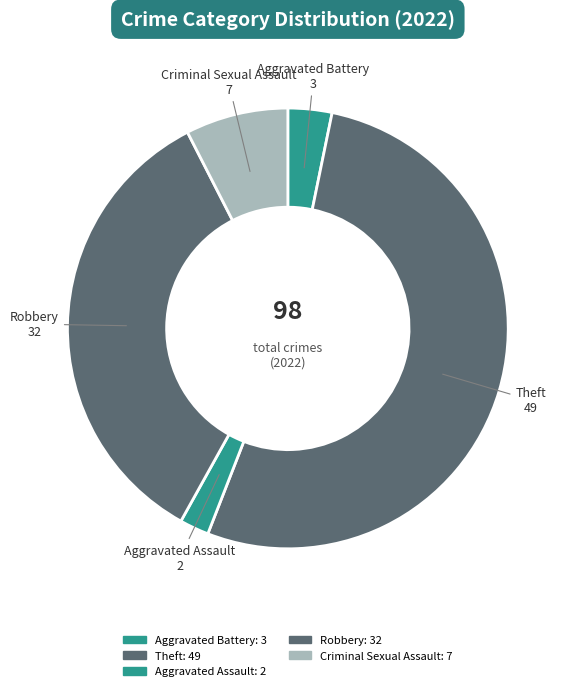

How many segments does this pie chart have?

5